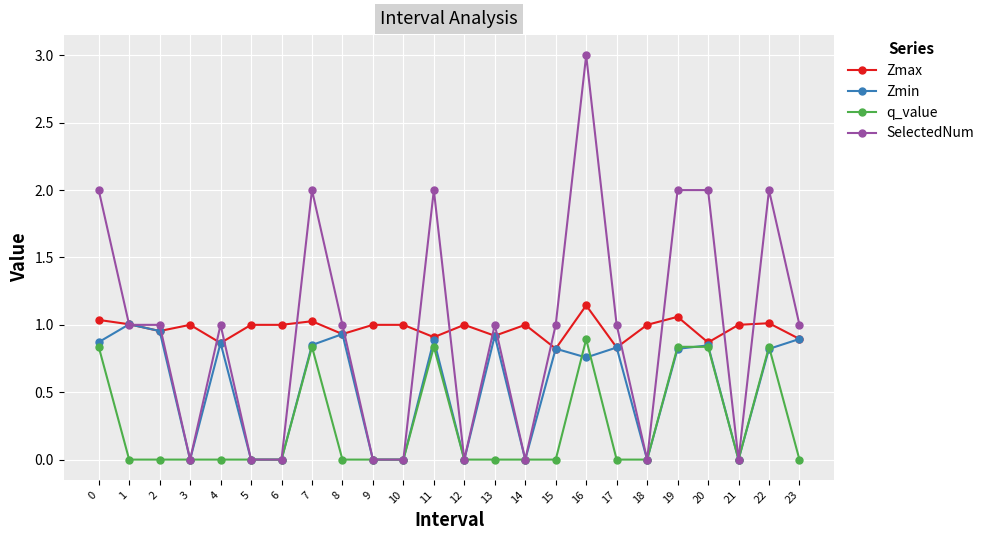

Is this an area chart (filled region under the line)?

No